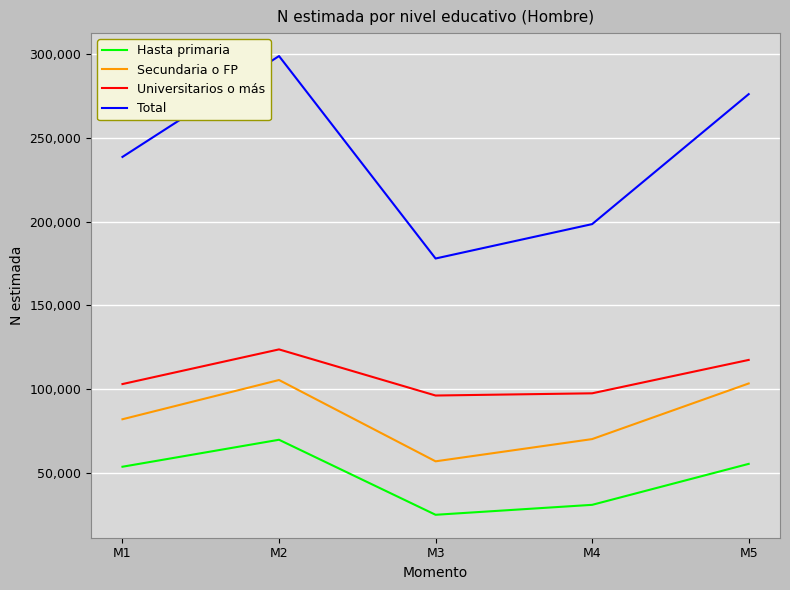

At which label is Total closest to 238551?

M1